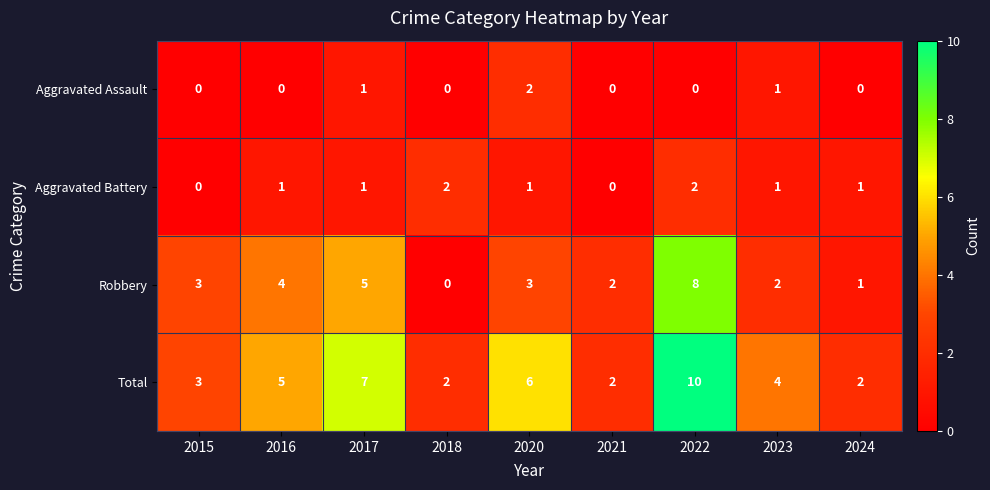

At how many categories does at least one series exceed 8?

1